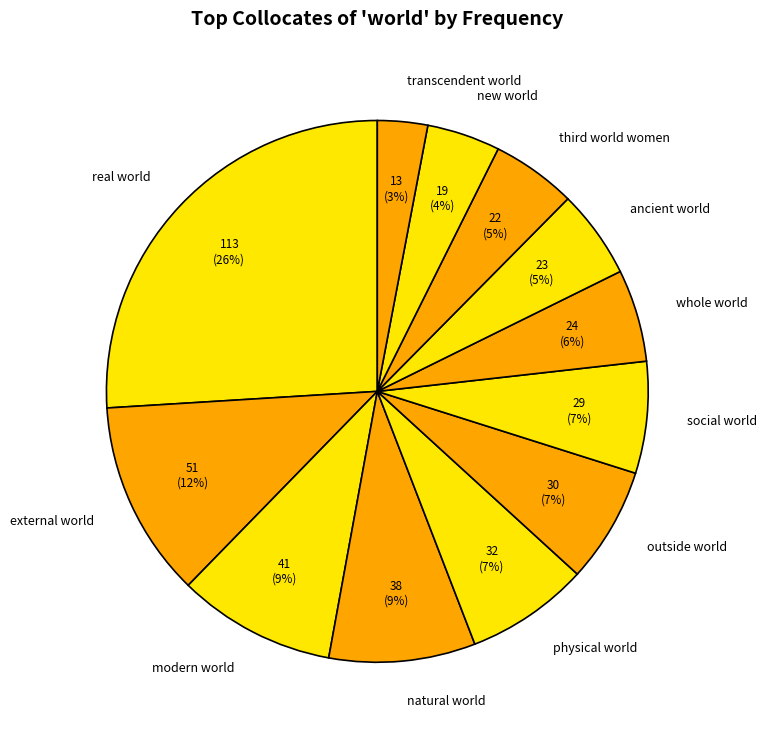

Is the sum of whole world and physical world greater than half?

No